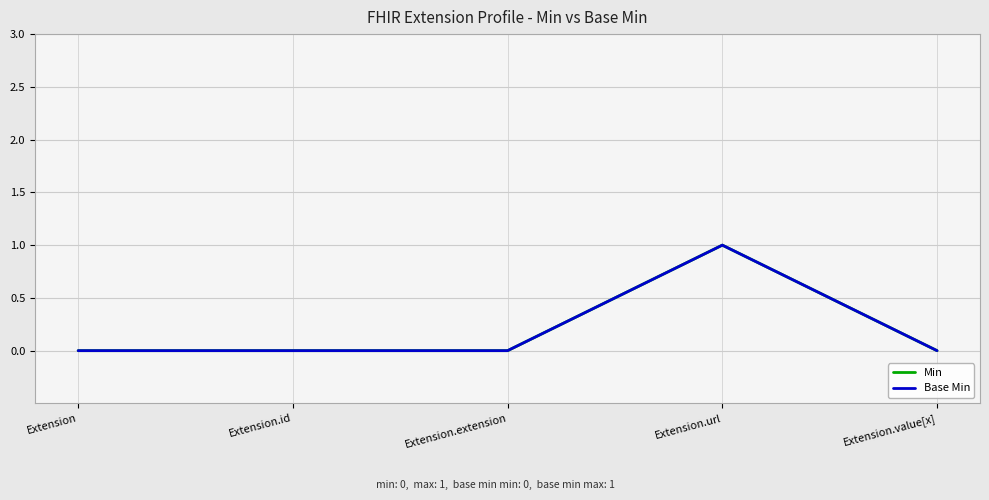

How many lines are shown in the chart?

2